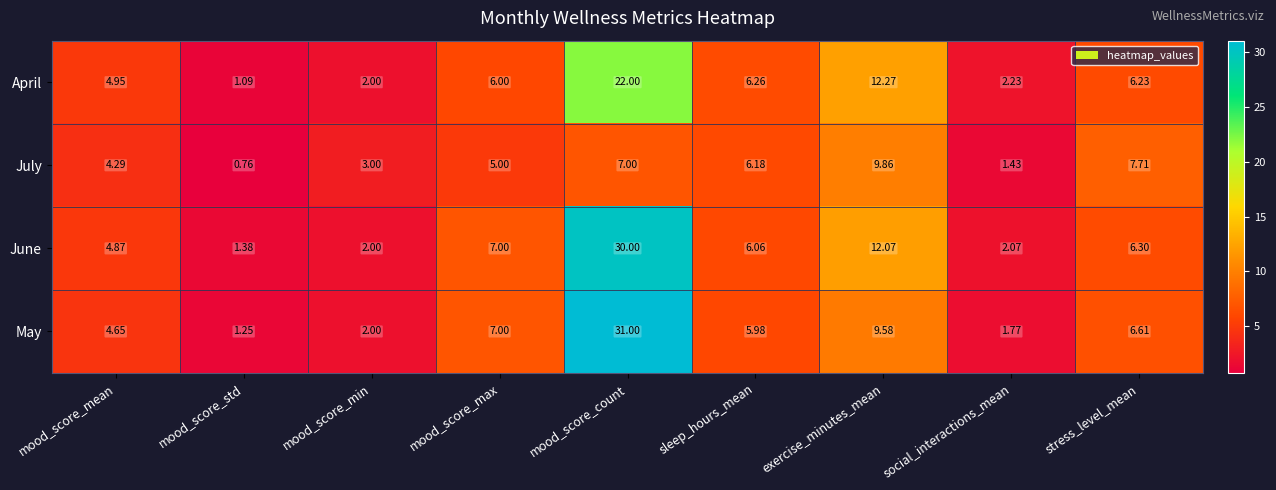

List the series in order of their peak value, lowest first.

July, April, June, May